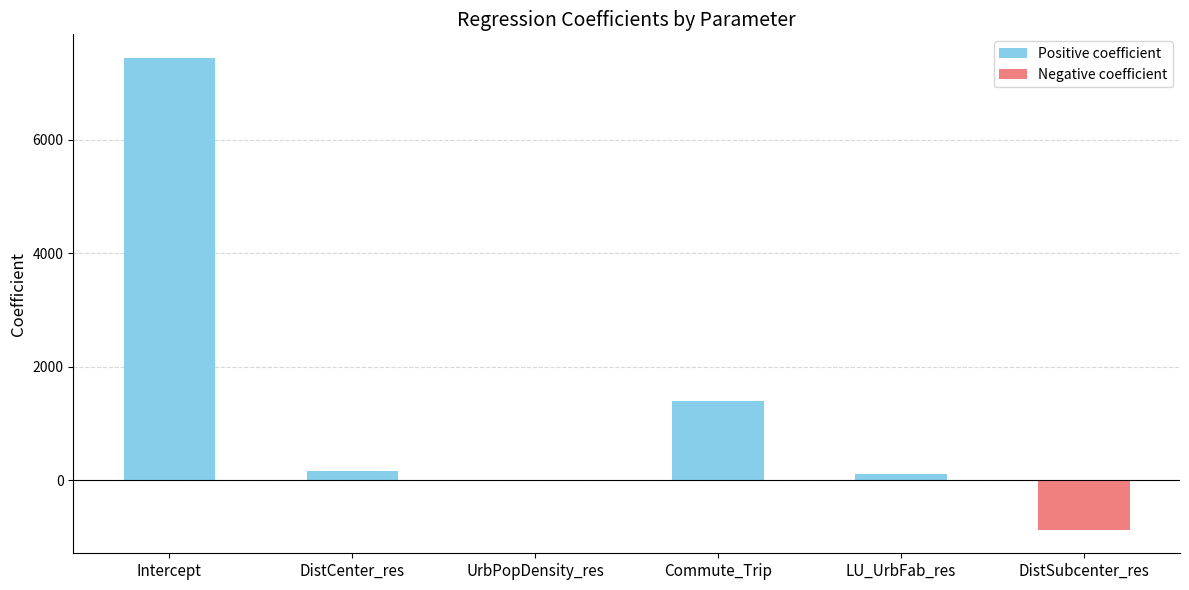

Which has a higher value, Intercept or UrbPopDensity_res?

Intercept